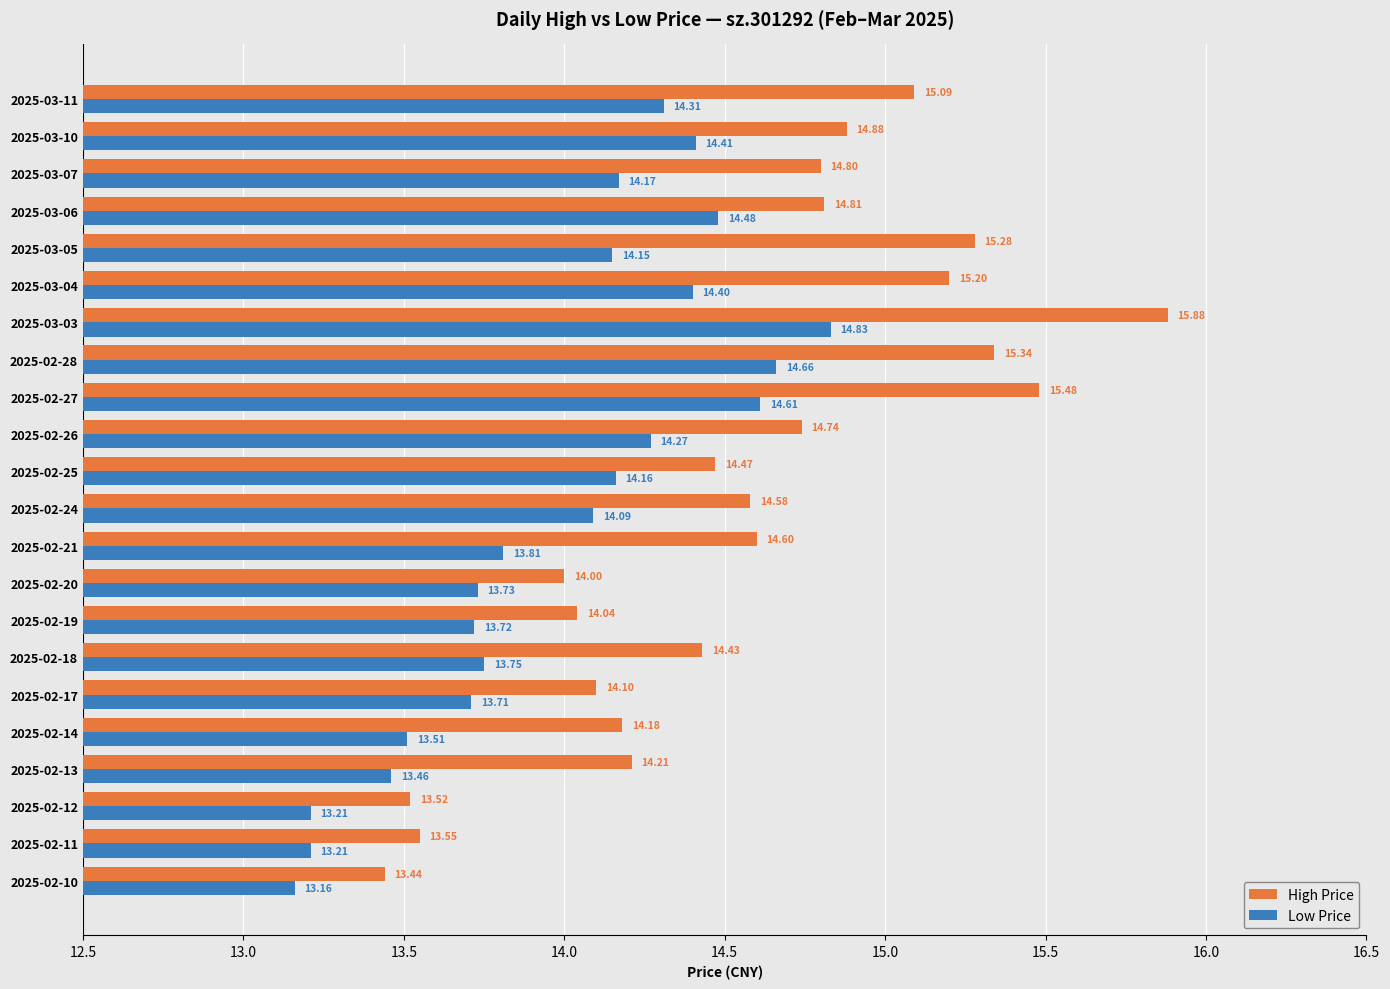

What is the sum of all Low Price values?

307.8